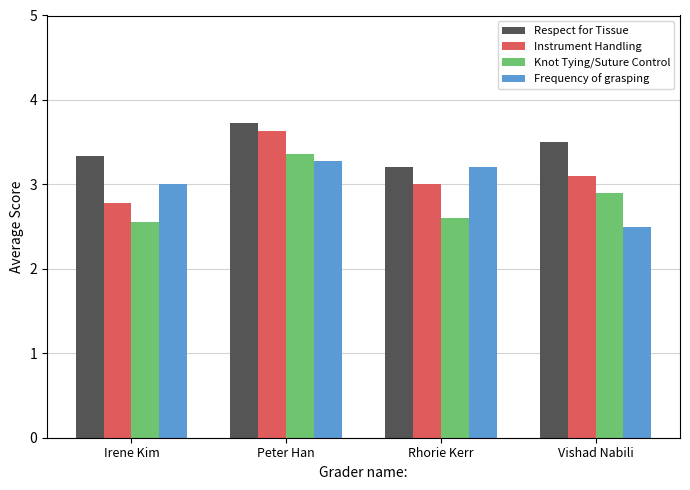

Is it true that Instrument Handling equals 3.1 at Vishad Nabili?

True